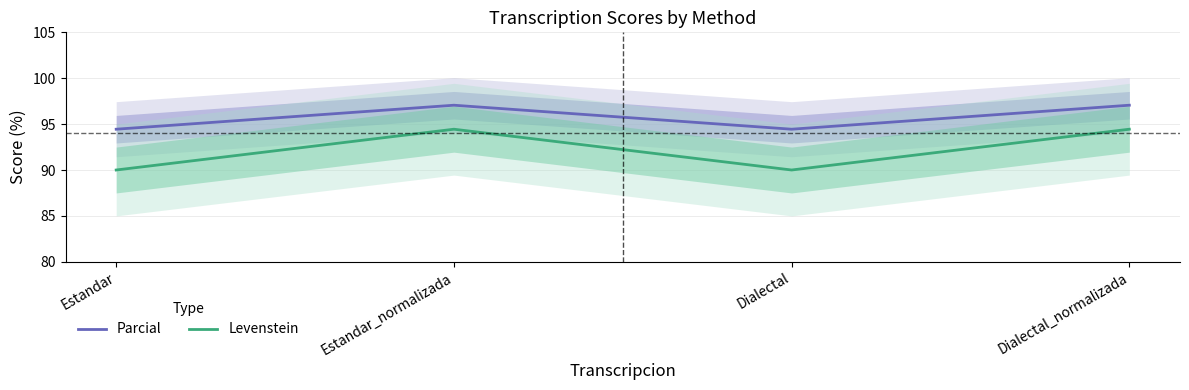

Reading left to right, list all the values displayed in this chart.

Parcial: 94.4	97.1	94.4	97.1
Levenstein: 90.0	94.4	90.0	94.4